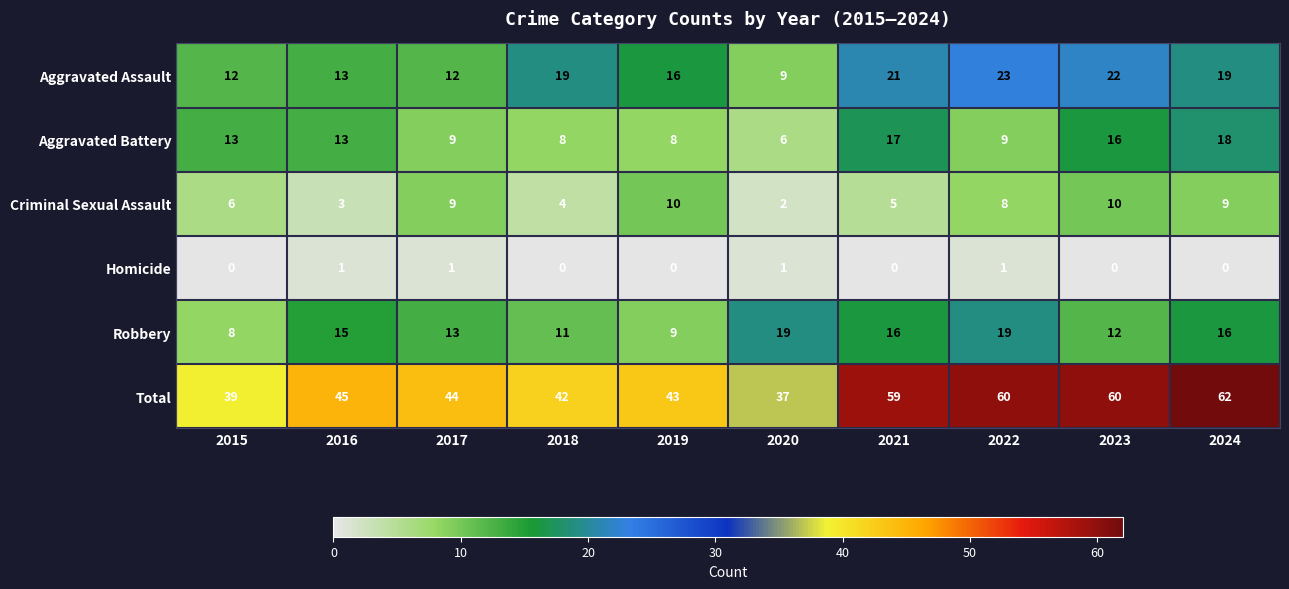

What is the difference between the highest and lowest values at 2018?

42